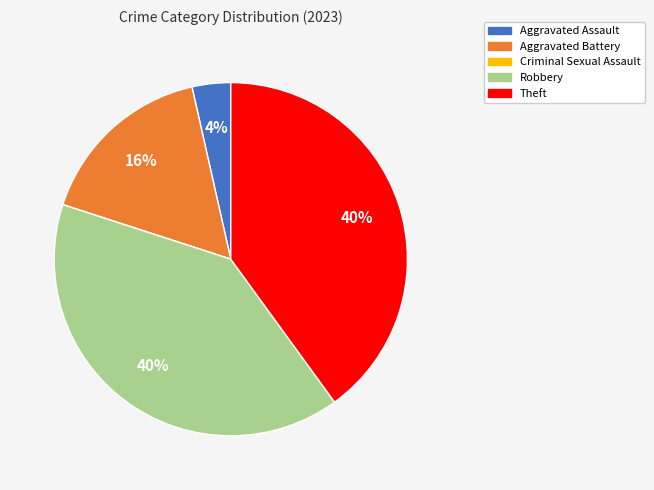

To the nearest percent, what is the average slice percentage?

20%